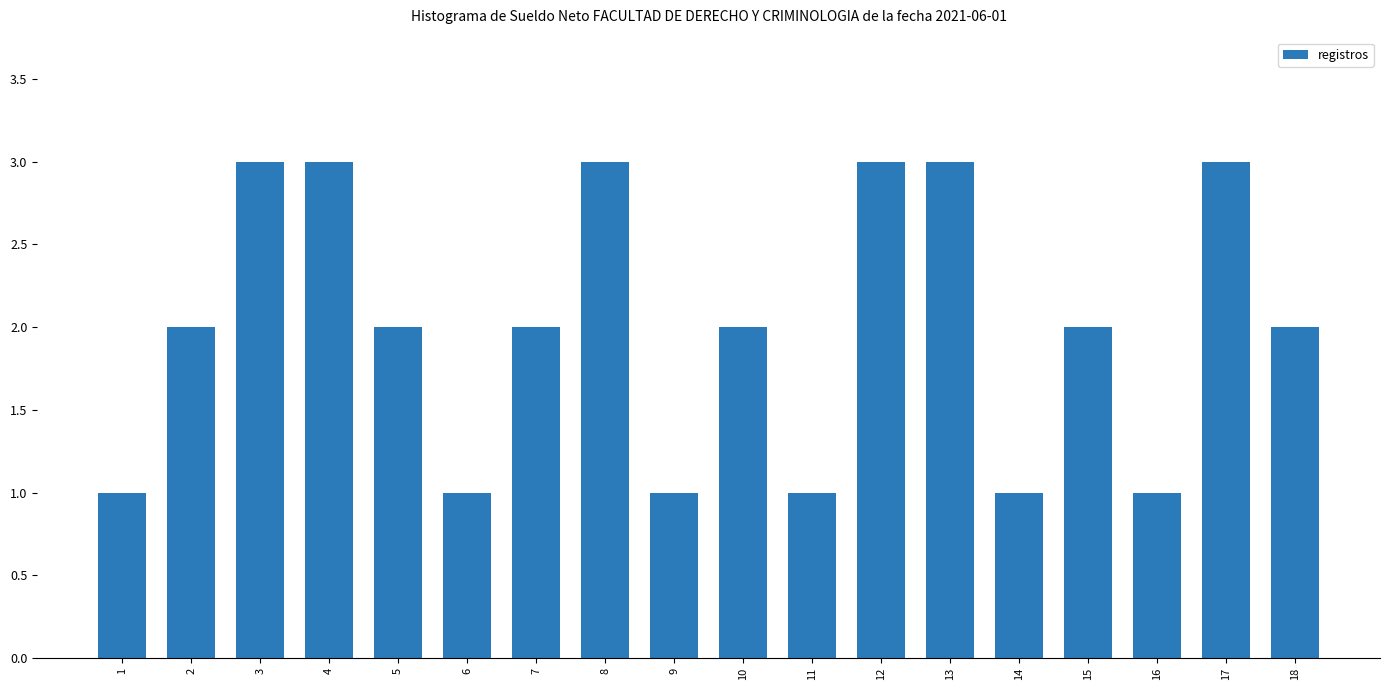

Count the values in the range 1 to 3.

18